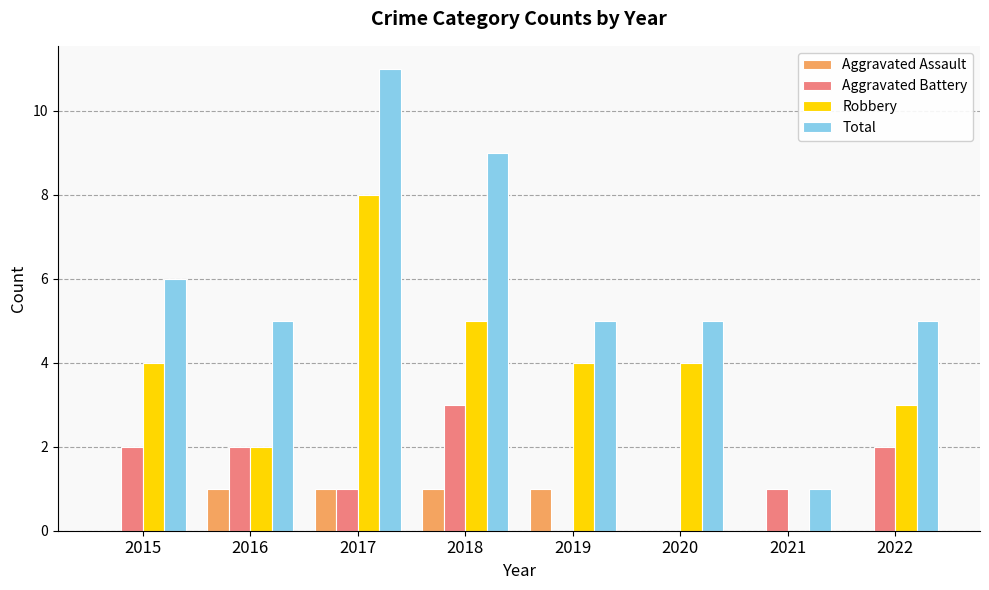

Reading left to right, what are all the values shown in this chart?

Aggravated Assault: 0	1	1	1	1	0	0	0
Aggravated Battery: 2	2	1	3	0	0	1	2
Robbery: 4	2	8	5	4	4	0	3
Total: 6	5	11	9	5	5	1	5